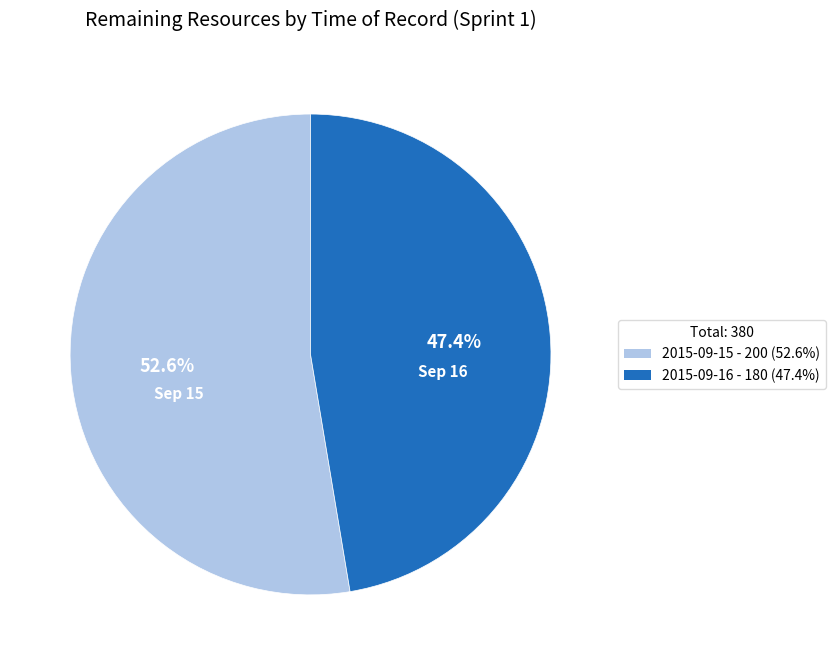

What percentage is NOT represented by 2015-09-15?

47.4%